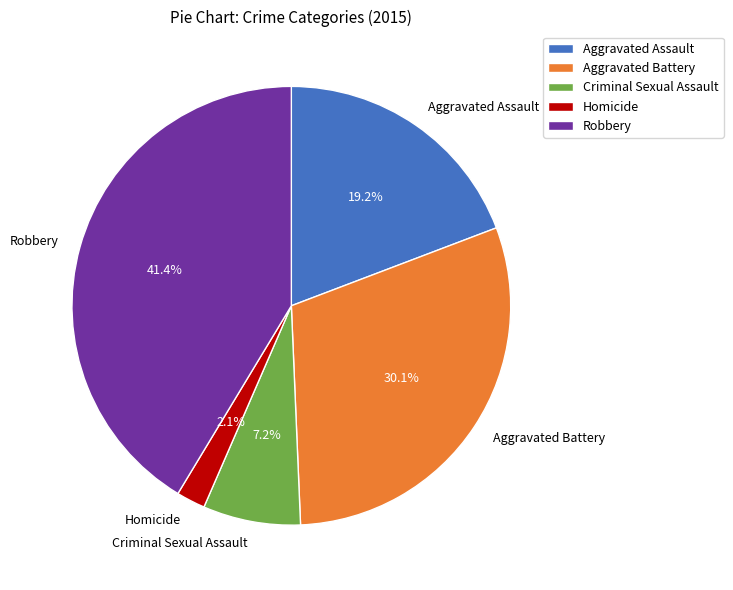

Rank the categories by value from highest to lowest.

Robbery, Aggravated Battery, Aggravated Assault, Criminal Sexual Assault, Homicide